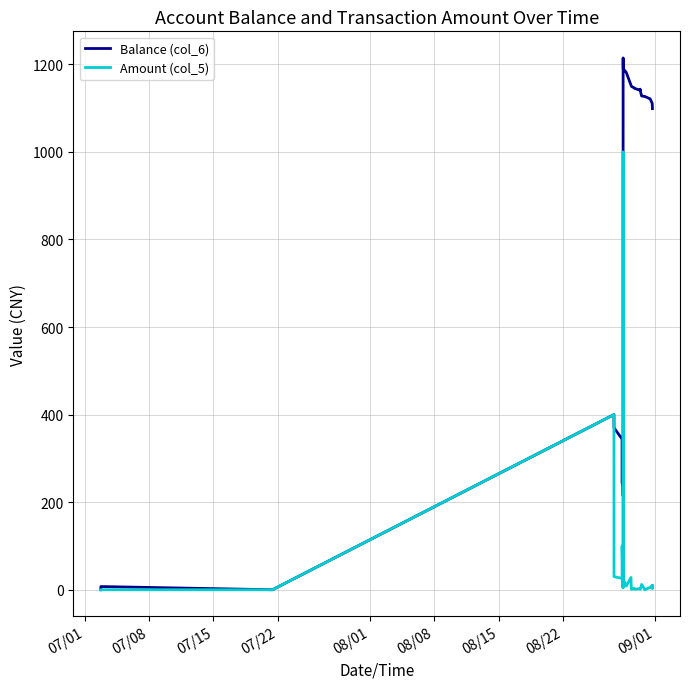

Reading right to left, what are all the values shown in this chart?

Balance (col_6): 1098.9	1108.4	1111.1	1121.1	1126.6	1127.7	1139.8	1143.3	1140.8	1145.1	1146.1	1149.4	1150.4	1152.4	1181.6	1190.1	1214.6	214.6	219.0	238.0	244.1	344.1	370.0	400.0	0.0	7.3	0.0
Amount (col_5): 9.5	2.7	10.0	5.5	0.0	12.2	1.0	1.8	2.5	1.0	3.3	1.0	2.0	28.0	8.5	24.5	1000.0	4.4	19.0	6.0	100.0	25.9	30.0	400.0	0.0	0.1	0.0